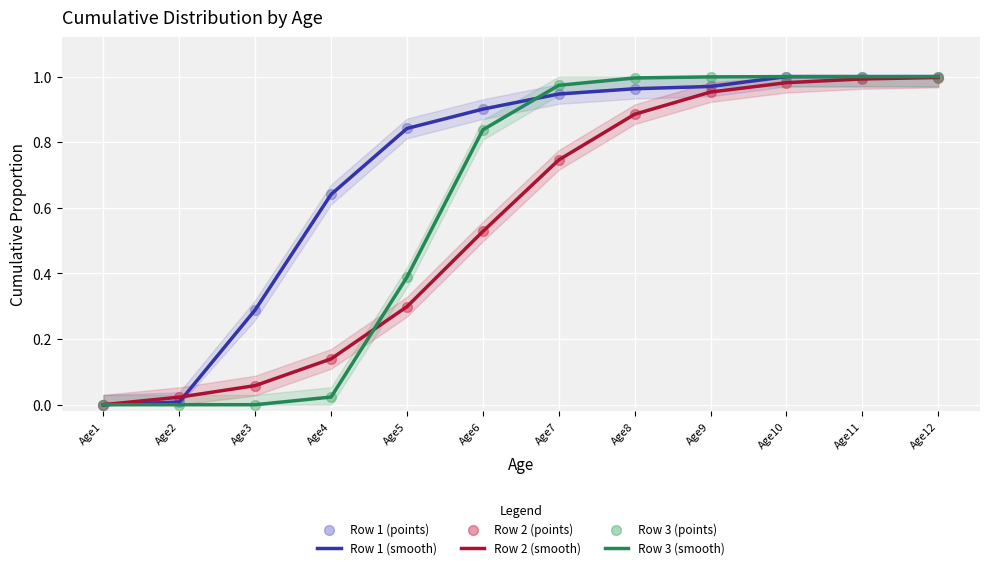

At which category is the sum across all series the highest?

Age12